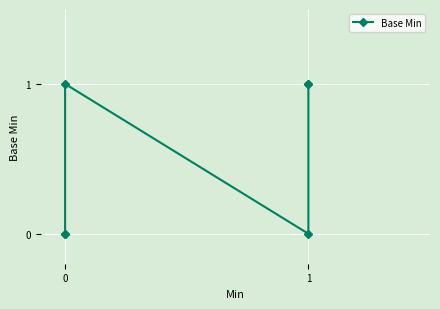

How many series are shown in this chart?

1